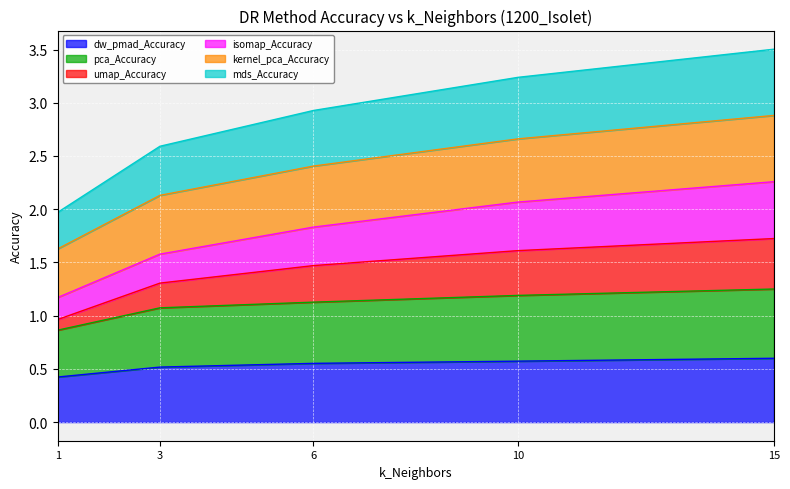

What is the difference between the second highest and second lowest values in the dw_pmad_Accuracy series?

0.1